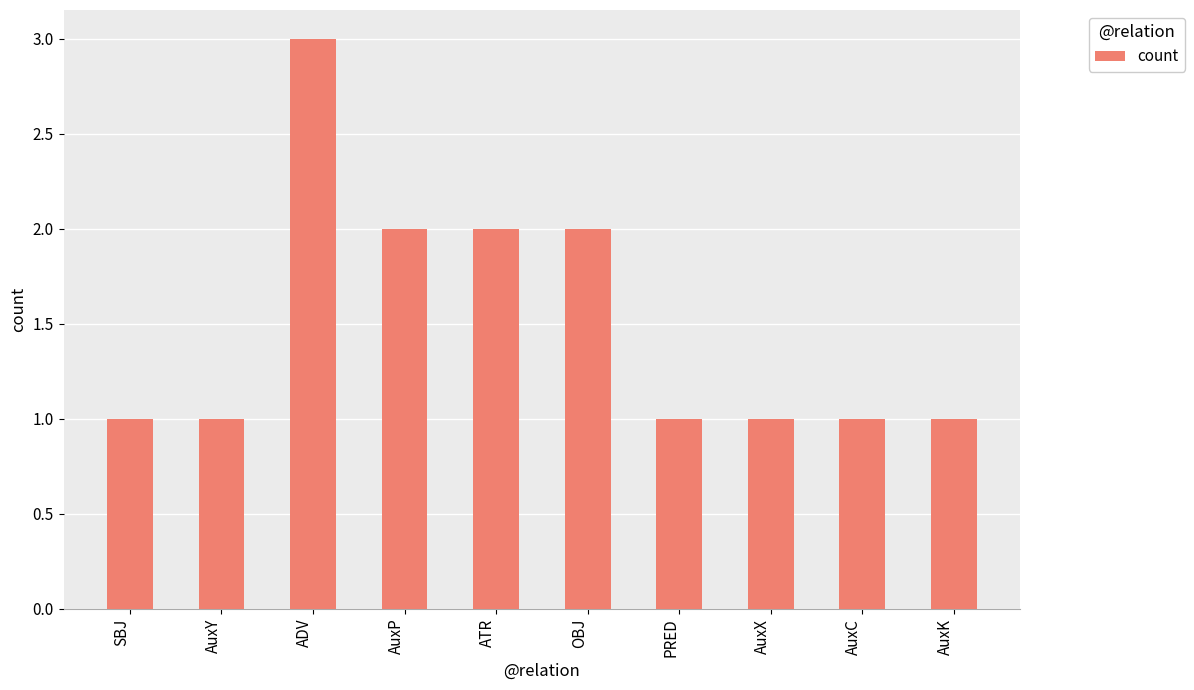

What is the label of the 3rd bar from the left?

ADV